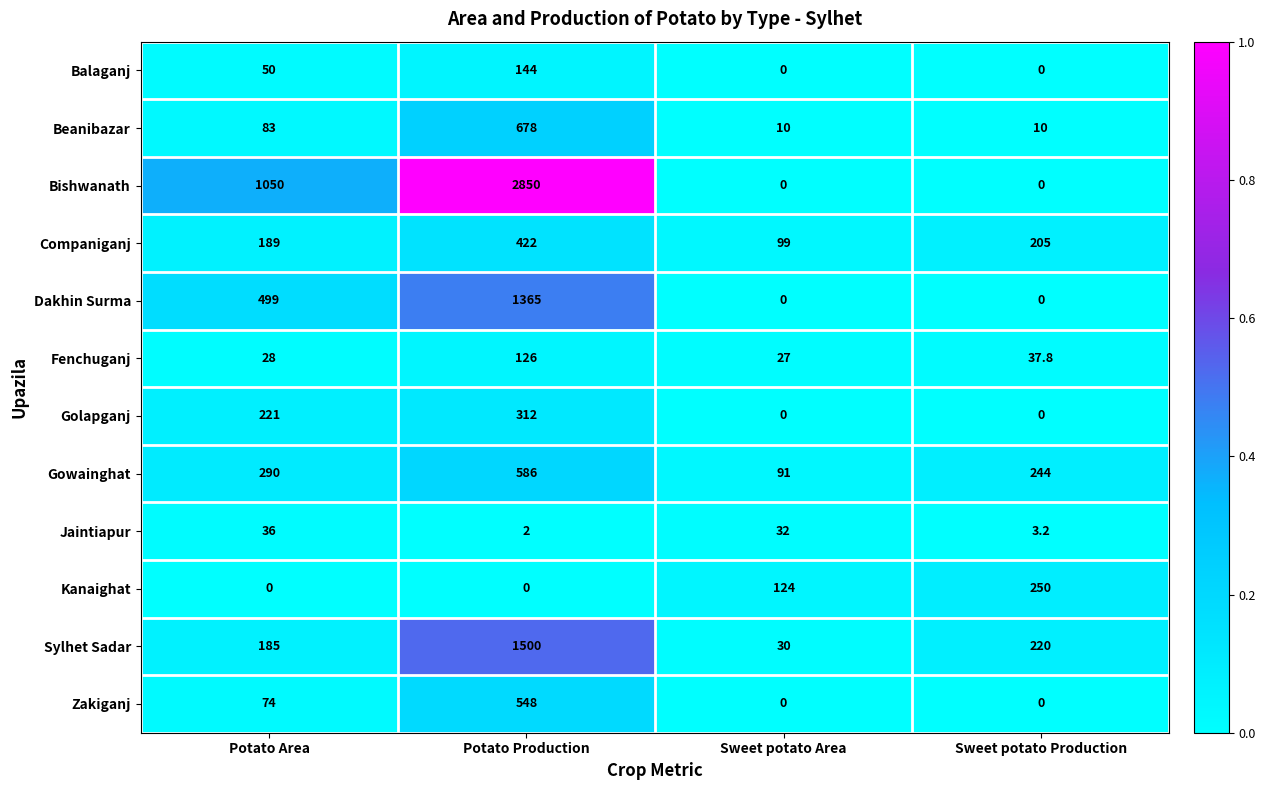

At which category is the sum across all series the highest?

Potato Production